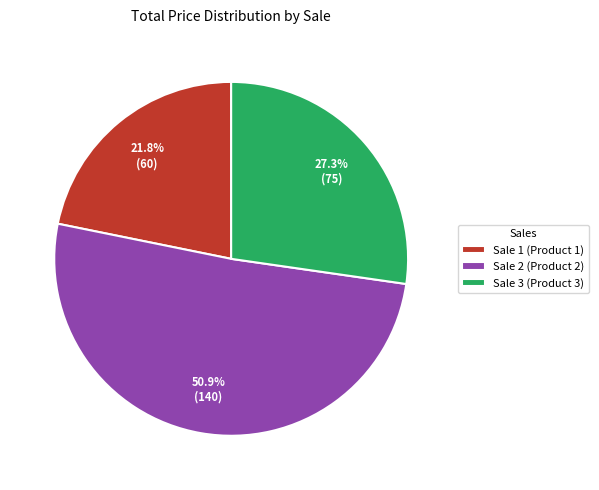

Does any single category account for the majority?

Yes